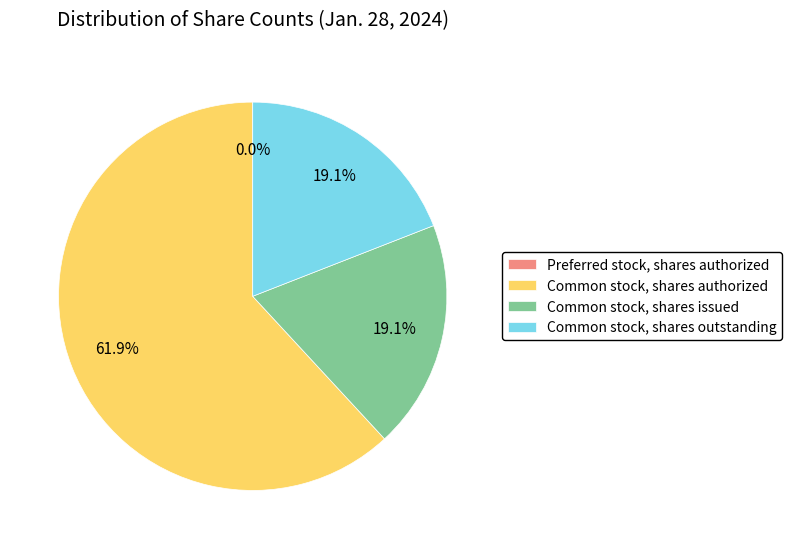

To the nearest percent, what is the combined percentage of Common stock, shares outstanding and Common stock, shares authorized?

81%